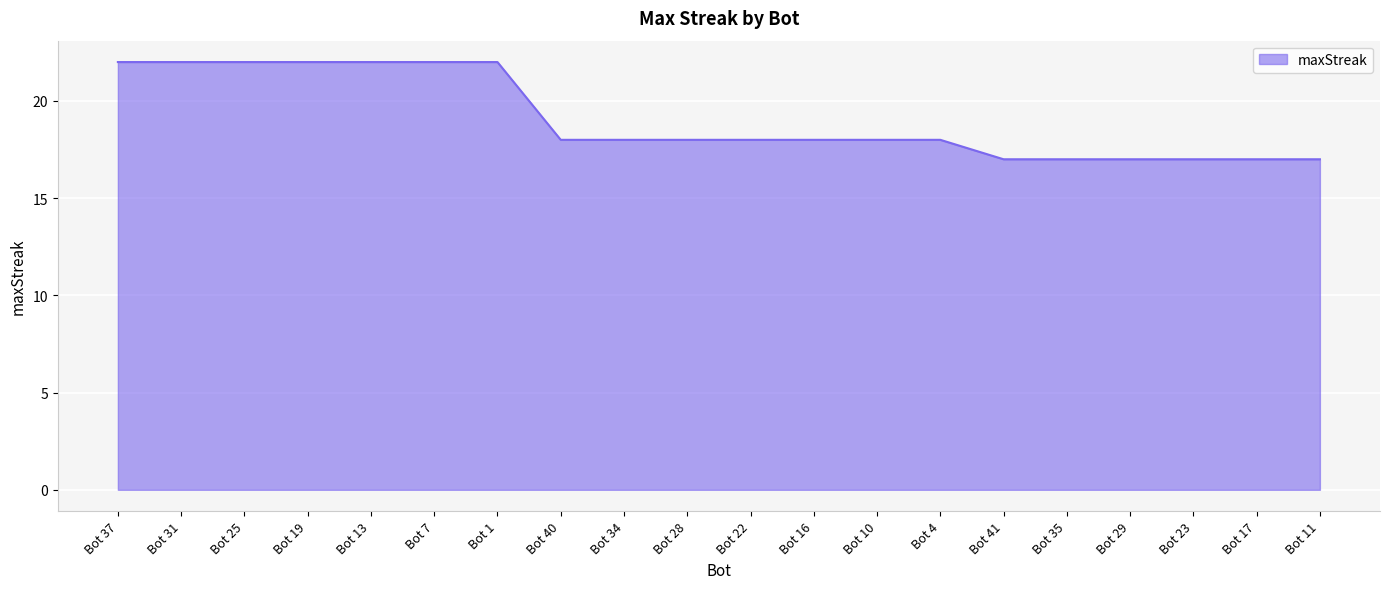

What is the change in value from Bot 7 to Bot 11?

-5